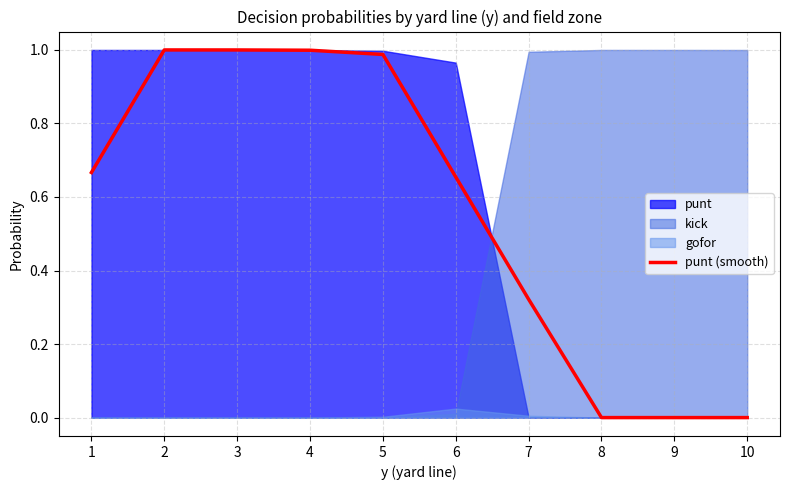

What is the difference between the maximum and minimum values?

1.0